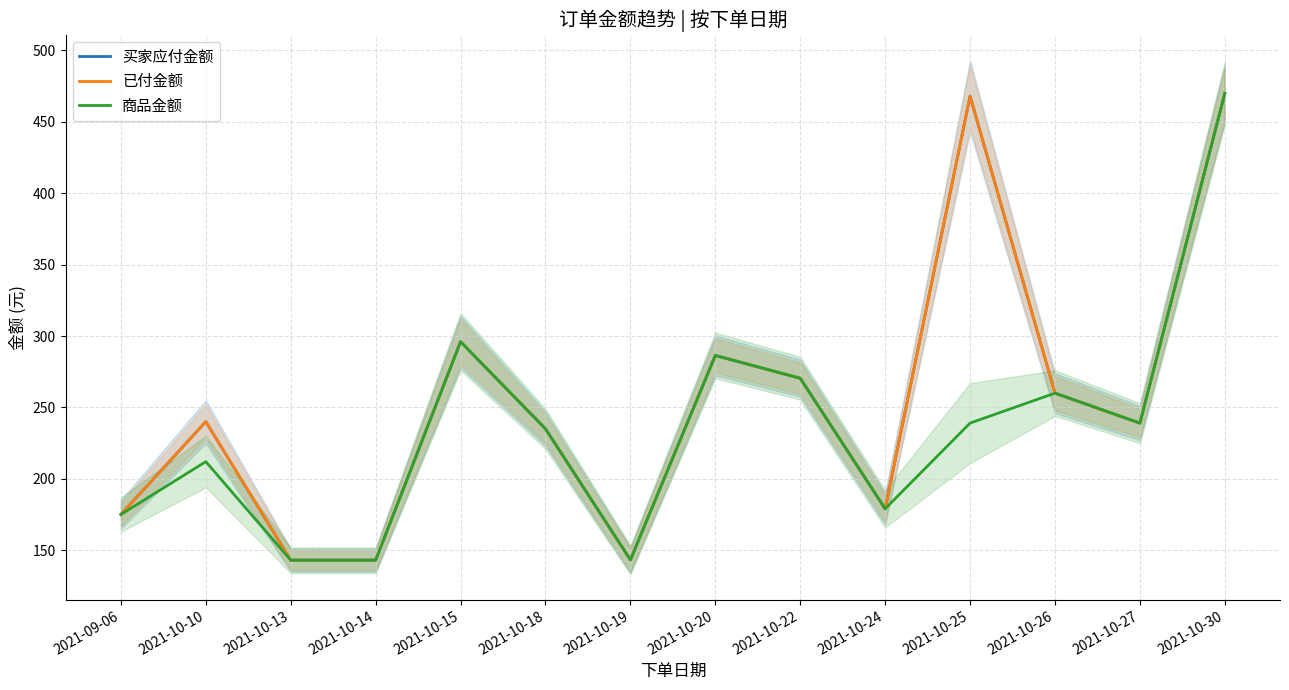

What is the smallest value displayed?

143.0